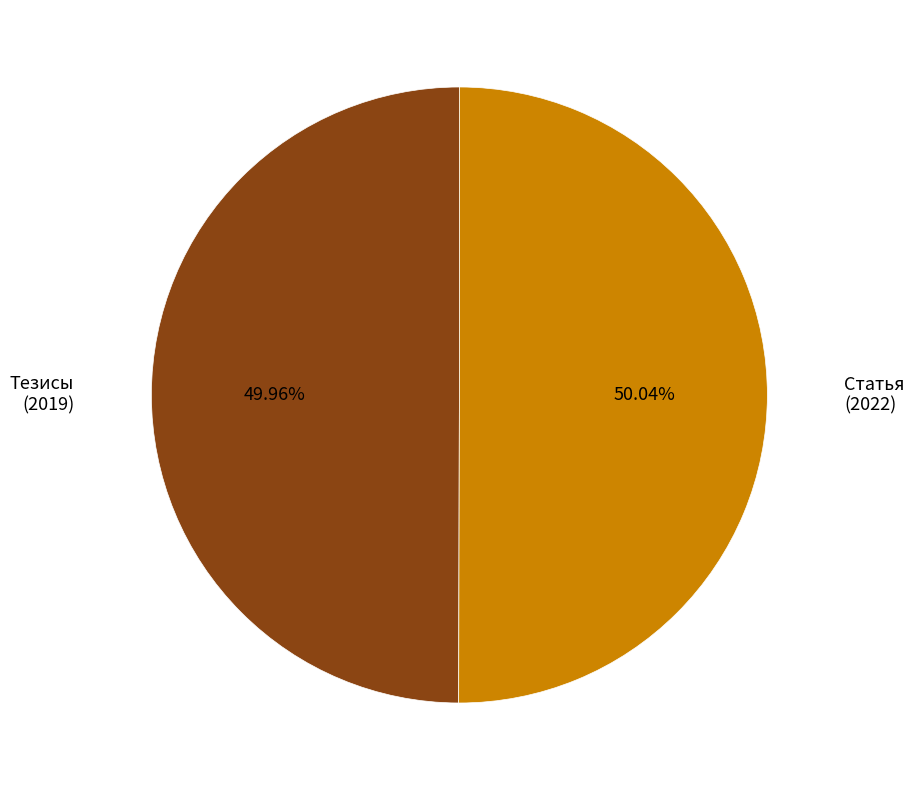

Is there any slice that represents more than half of the pie?

Yes